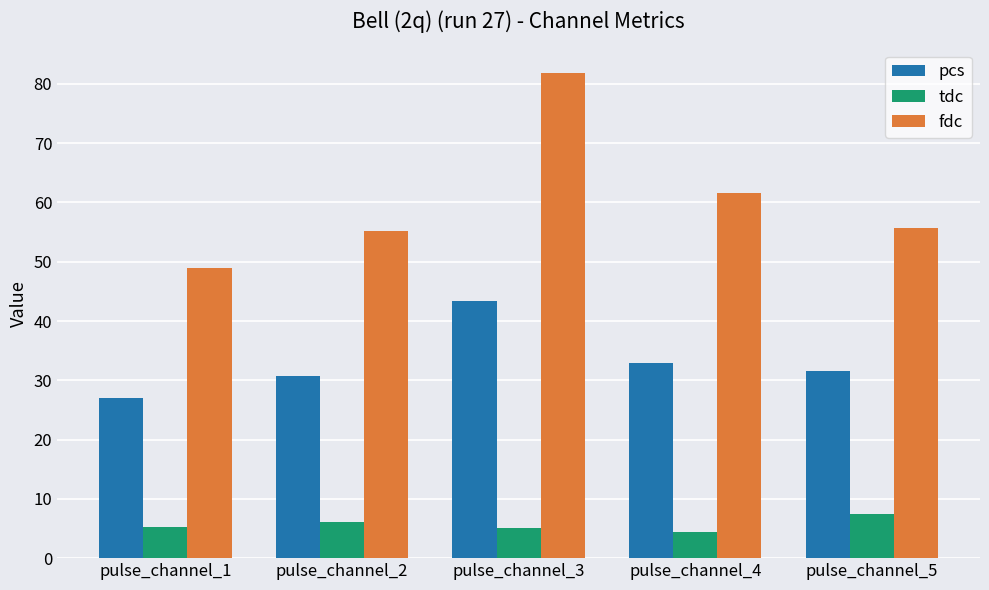

What is the difference between the second highest and minimum values in the pcs series?

5.9